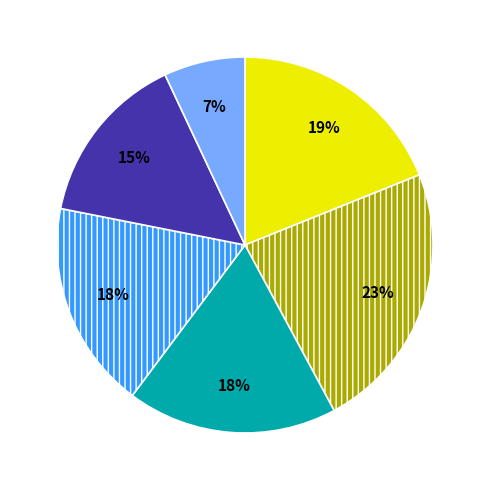

Count the number of slices in the pie.

6